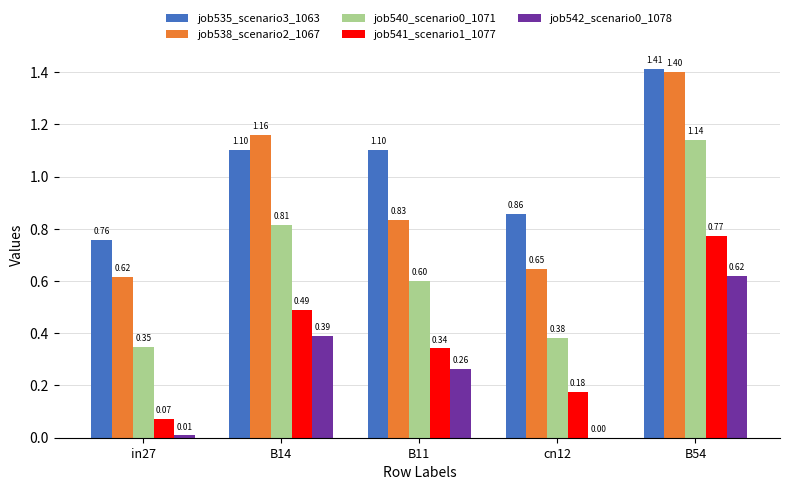

Are the bars horizontal?

No